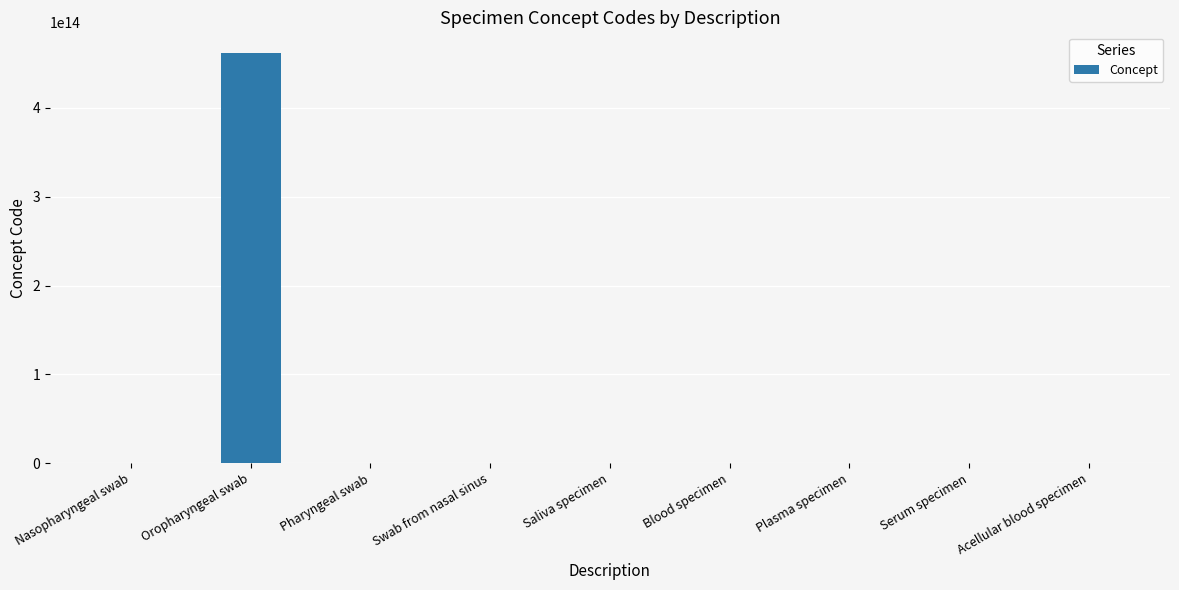

Where is the data nearest to the value 230955559710553?

Swab from nasal sinus